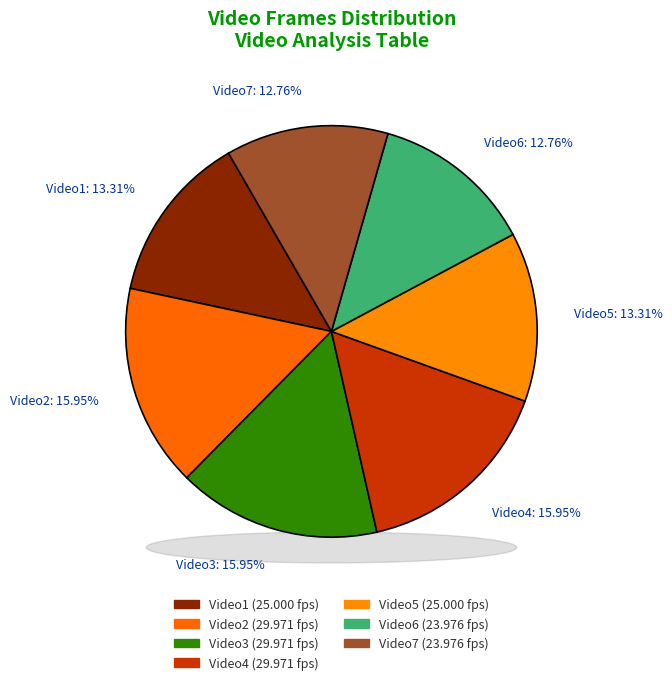

What is the smallest slice in the pie chart?

Video6